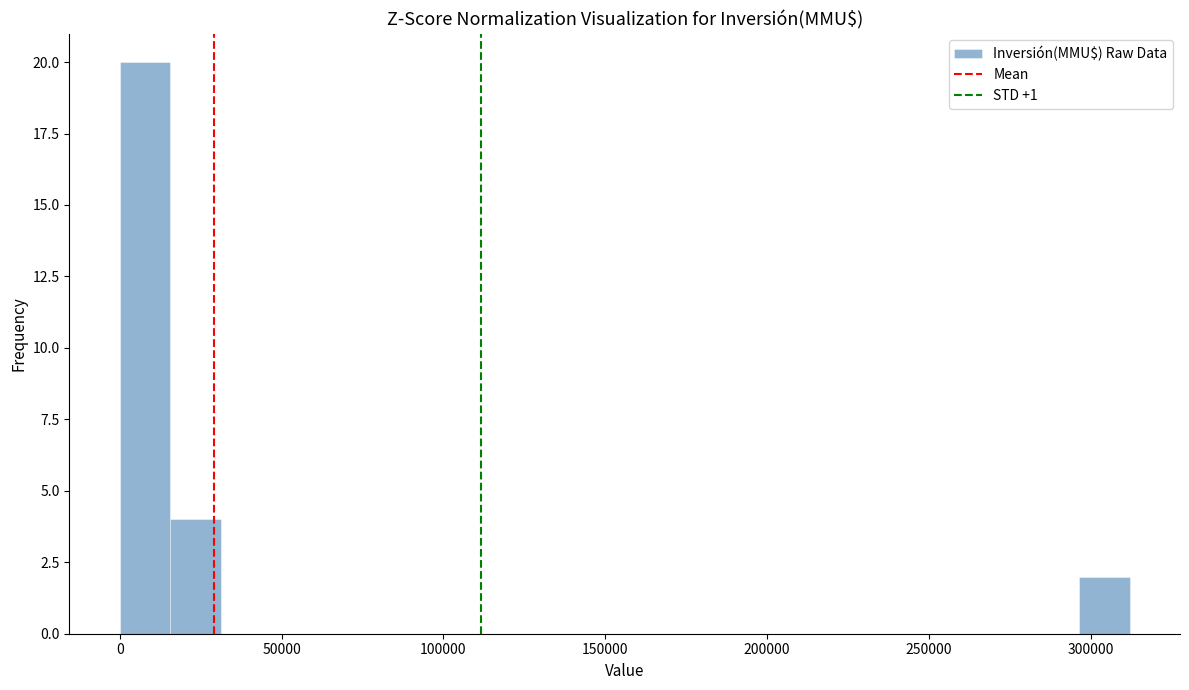

Read against the x-axis, roughly where is the centre of the tallest bar?

10000